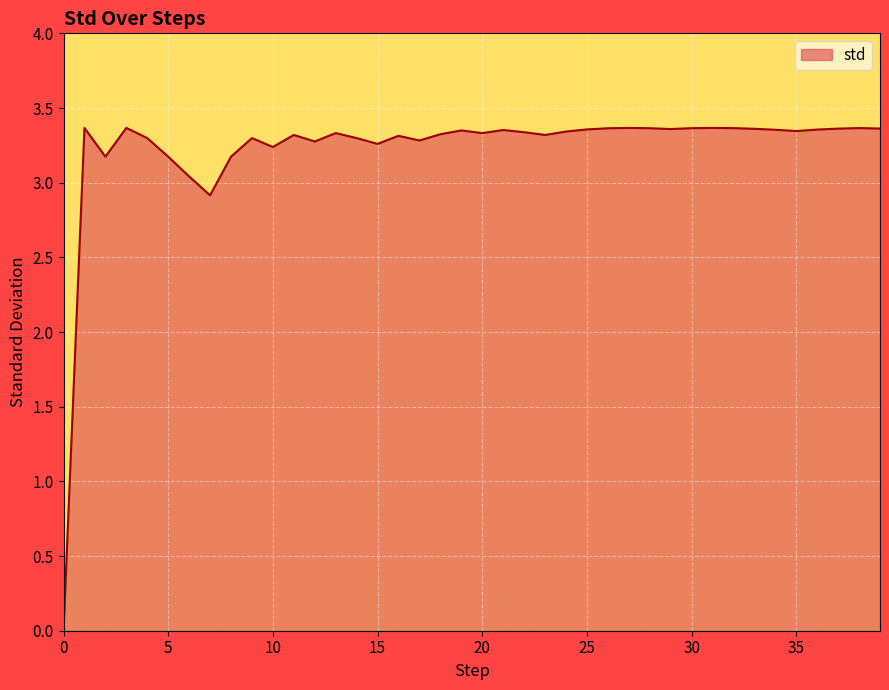

Does the chart display data point markers on the line(s)?

No